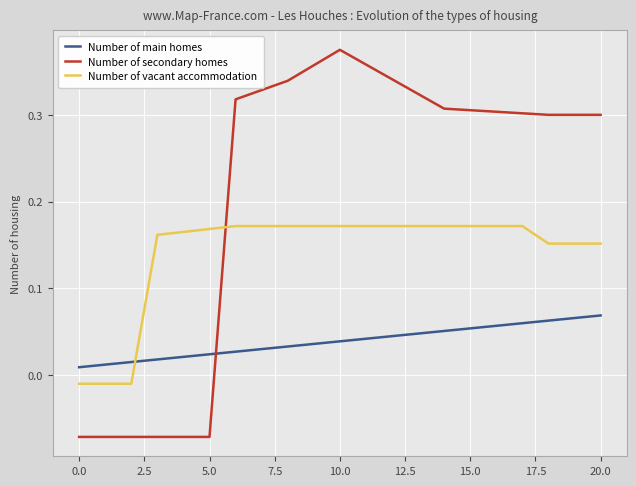

List the series in order of their peak value, highest first.

Number of secondary homes, Number of vacant accommodation, Number of main homes